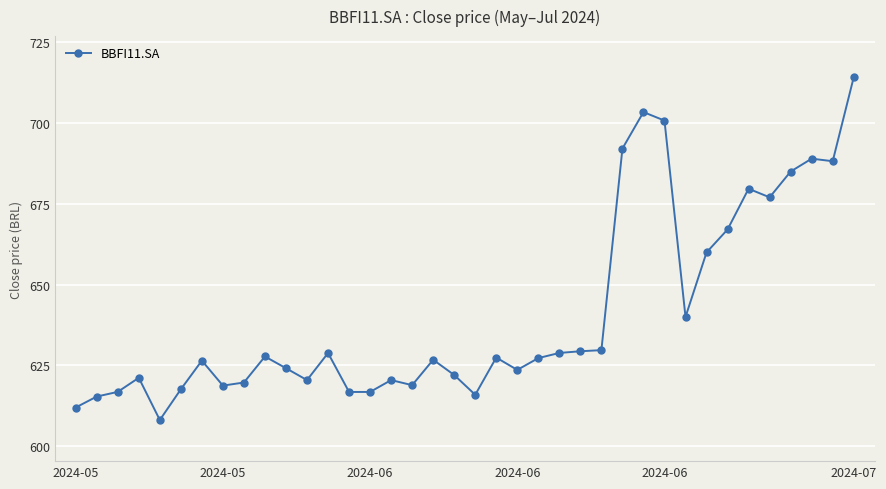

True or false: there are more than 1 points higher than both neighbors.

True